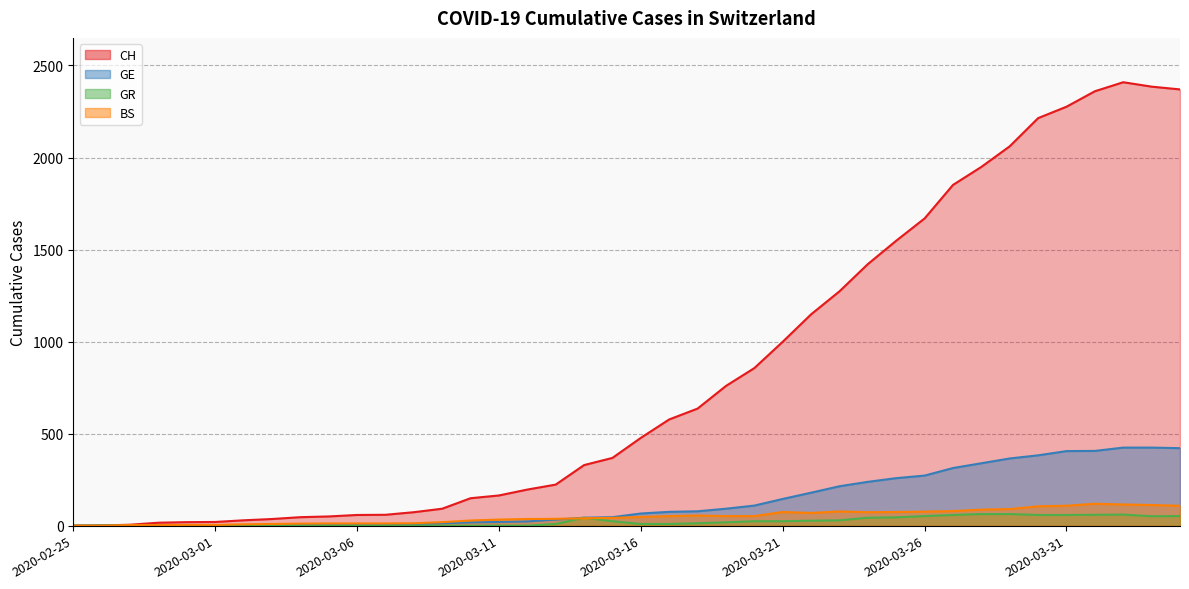

Between which two adjacent categories do GE and BS first intersect?

2020-02-26 and 2020-02-27